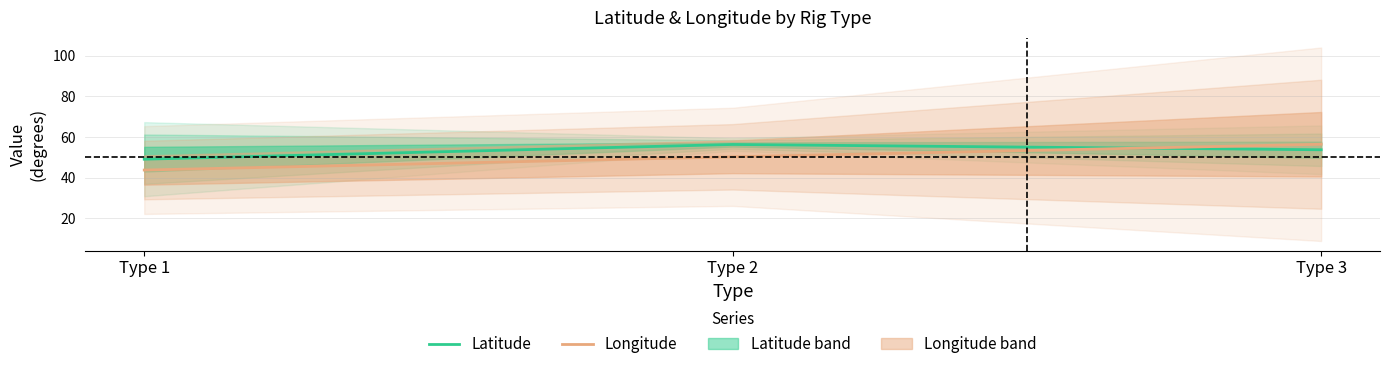

Which category has the lowest value in the Latitude series?

Type 1